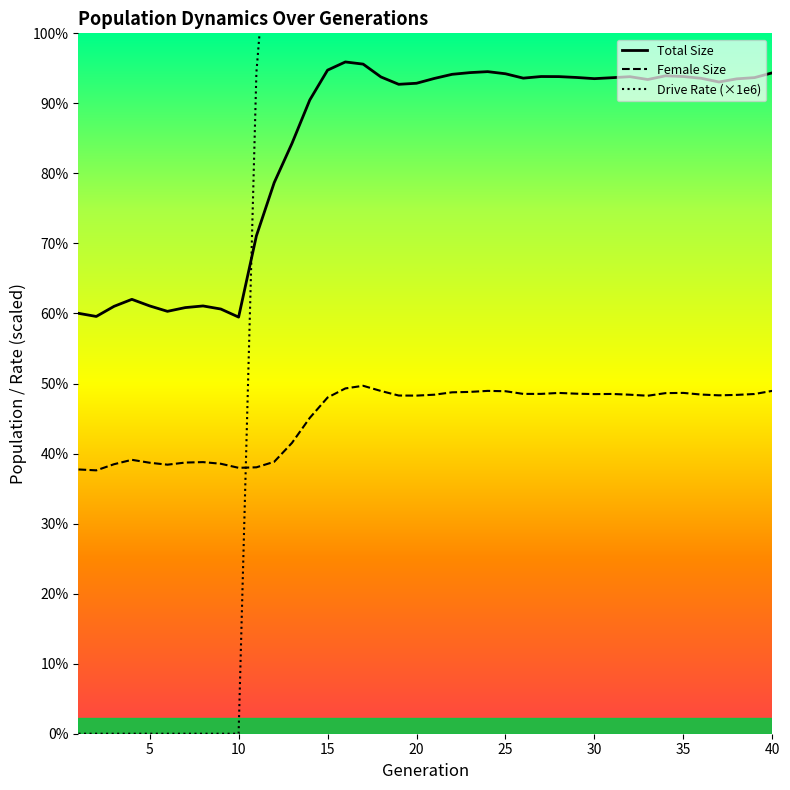

Where does the size series first go above 121625?

15